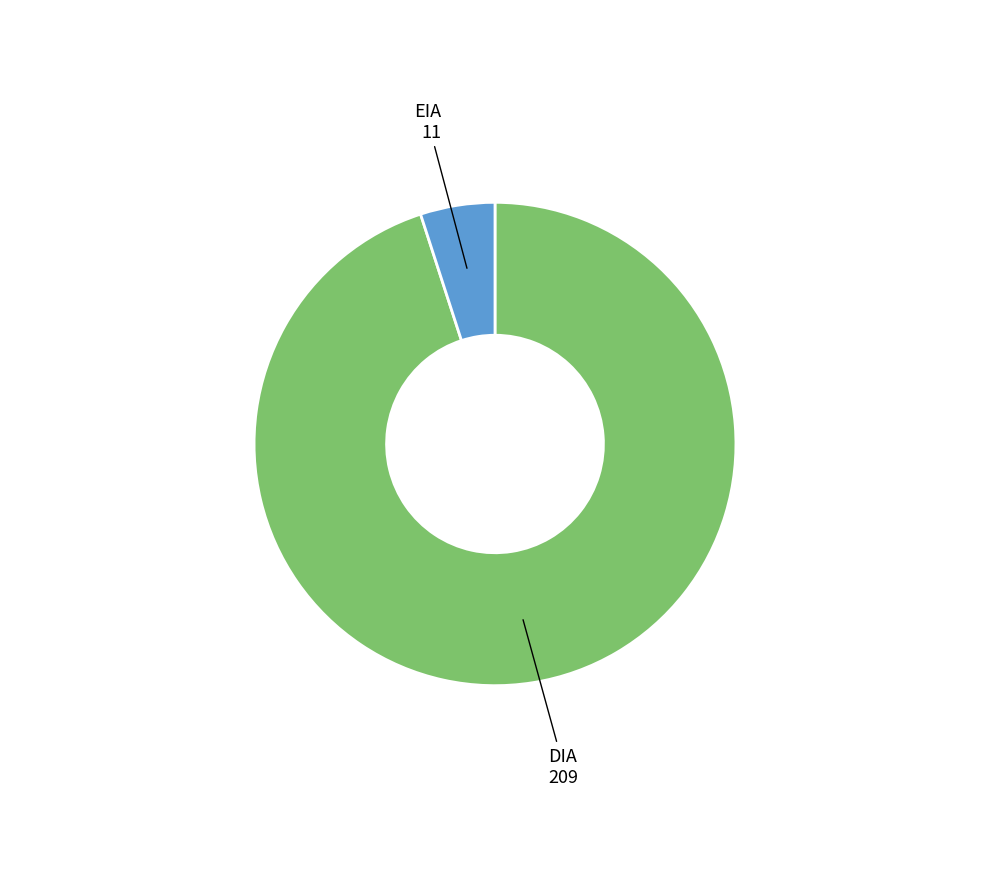

Is the sum of DIA and EIA greater than half?

Yes